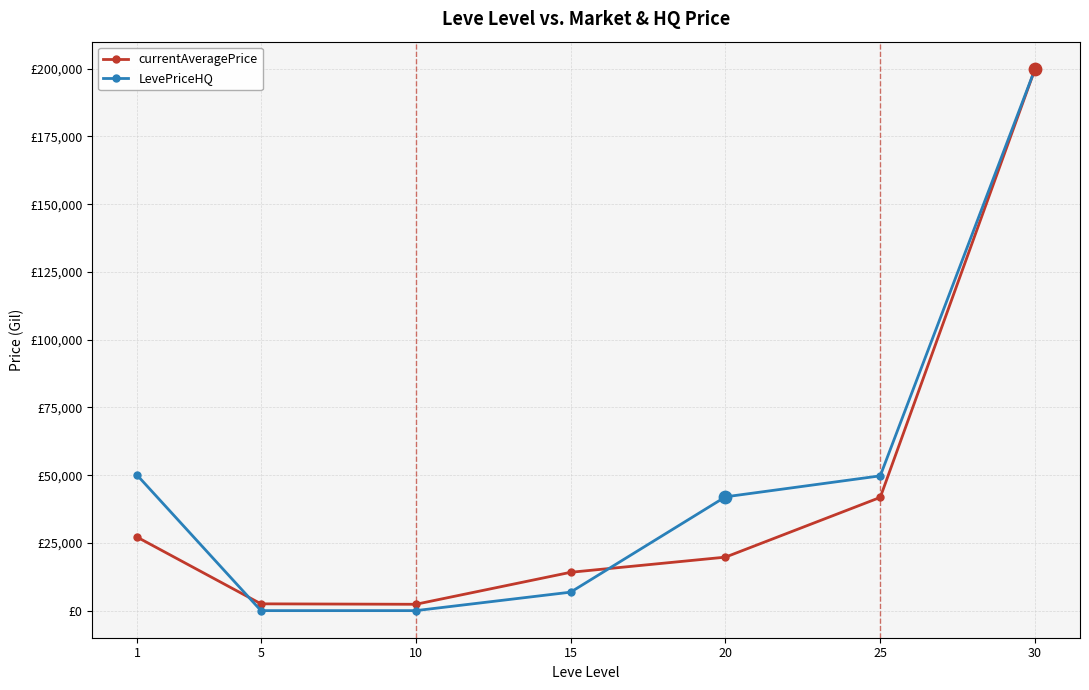

Is the value of currentAveragePrice at 15 greater than the value of LevePriceHQ at 20?

No